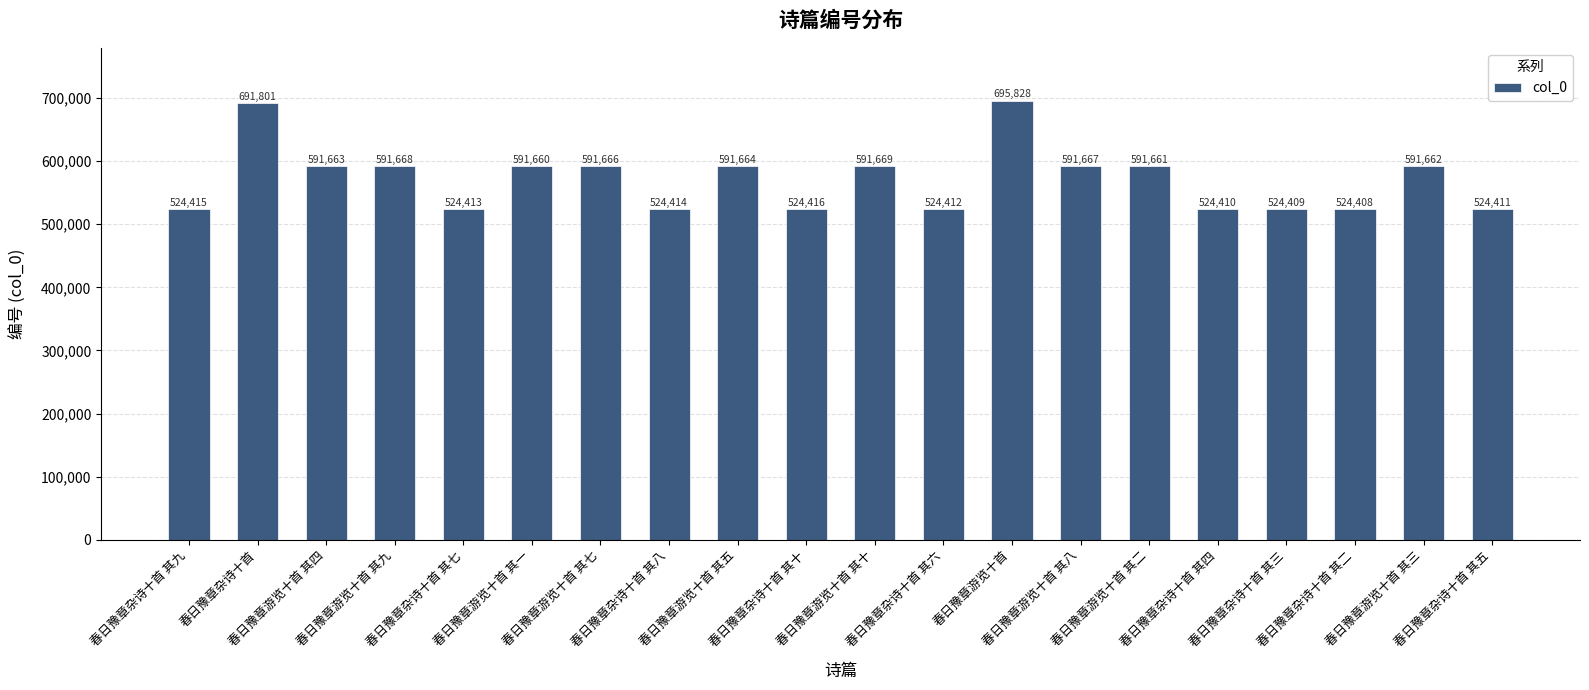

Between 春日豫章杂诗十首 其六 and 春日豫章游览十首 其一, which is larger?

春日豫章游览十首 其一